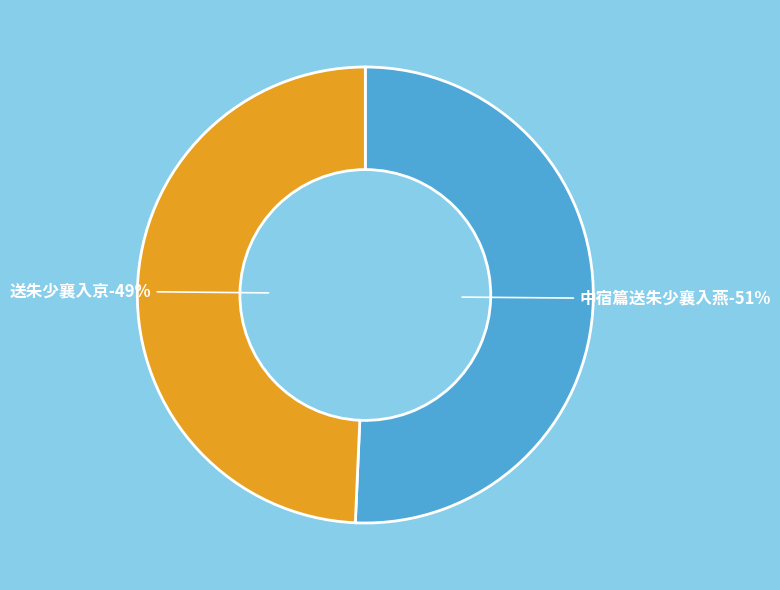

True or false: 送朱少襄入京 accounts for 36% of the total.

False